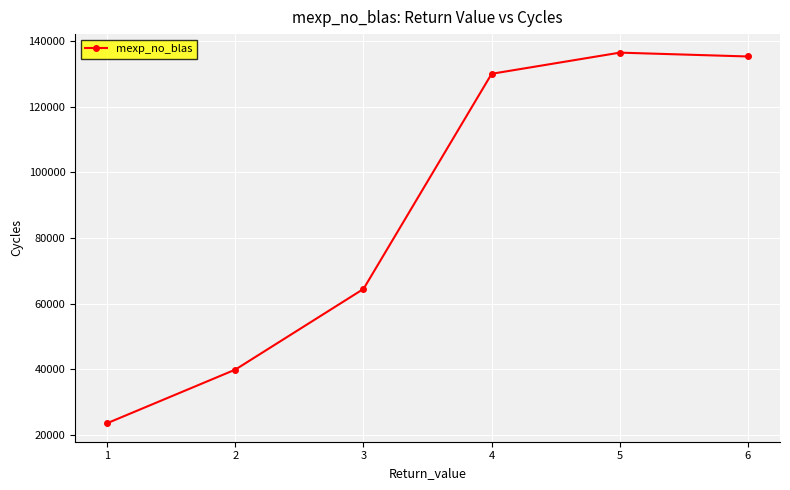

The value at 3 is 64456.5. True or false?

True